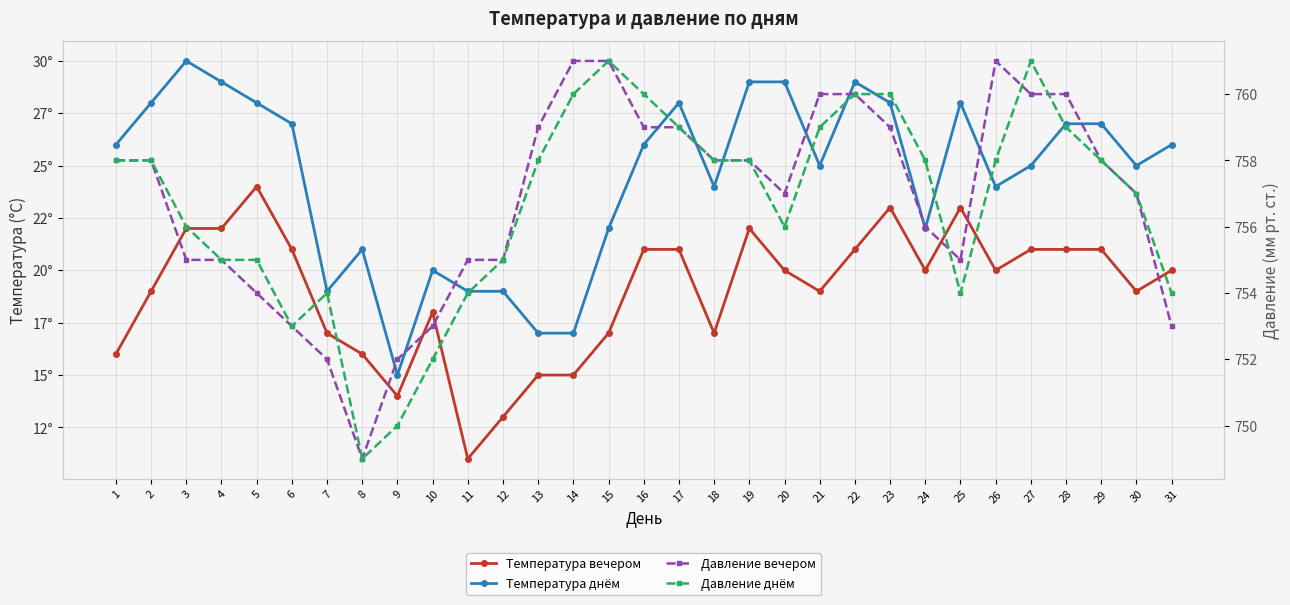

How many data points in Давление вечером are less than 758?

15